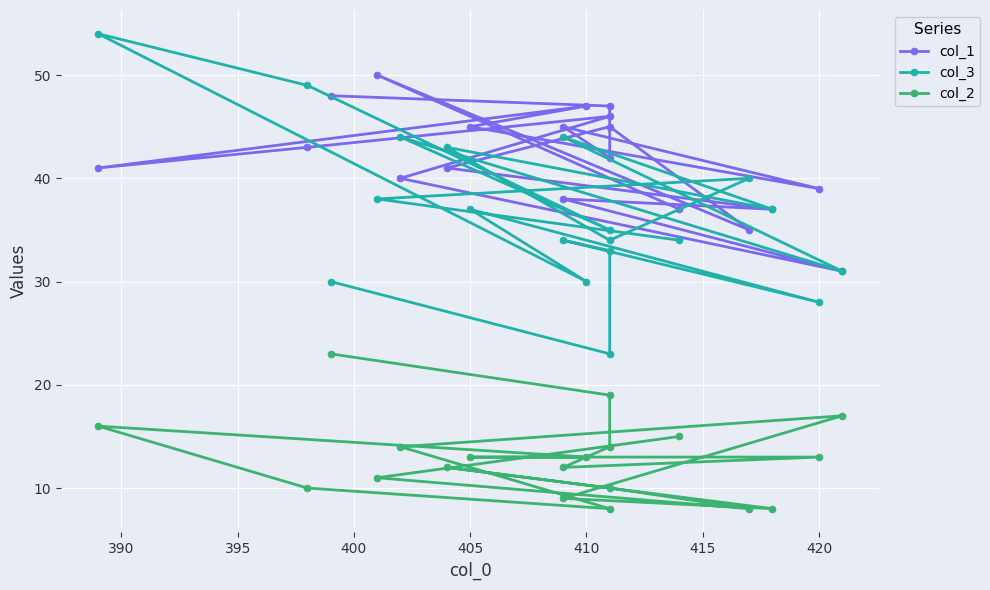

What is the difference between the maximum and second lowest values in the col_2 series?

15